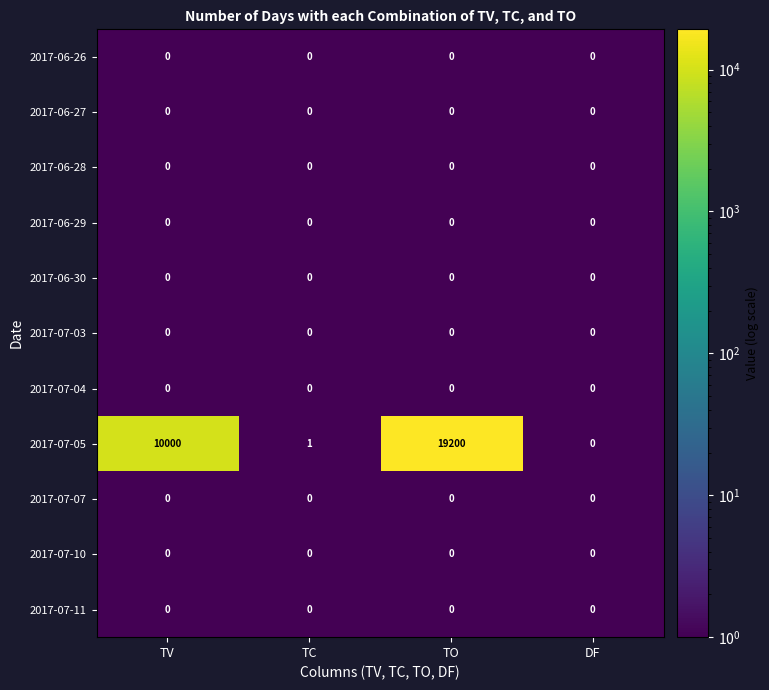

What is the average value of the 2017-07-05 series?

7300